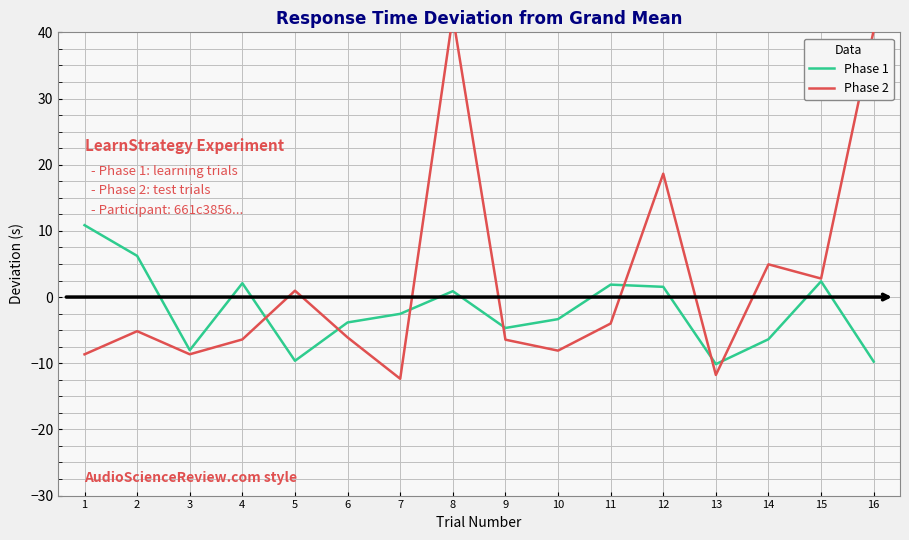

List the series in order of their overall mean, lowest first.

Phase 1, Phase 2